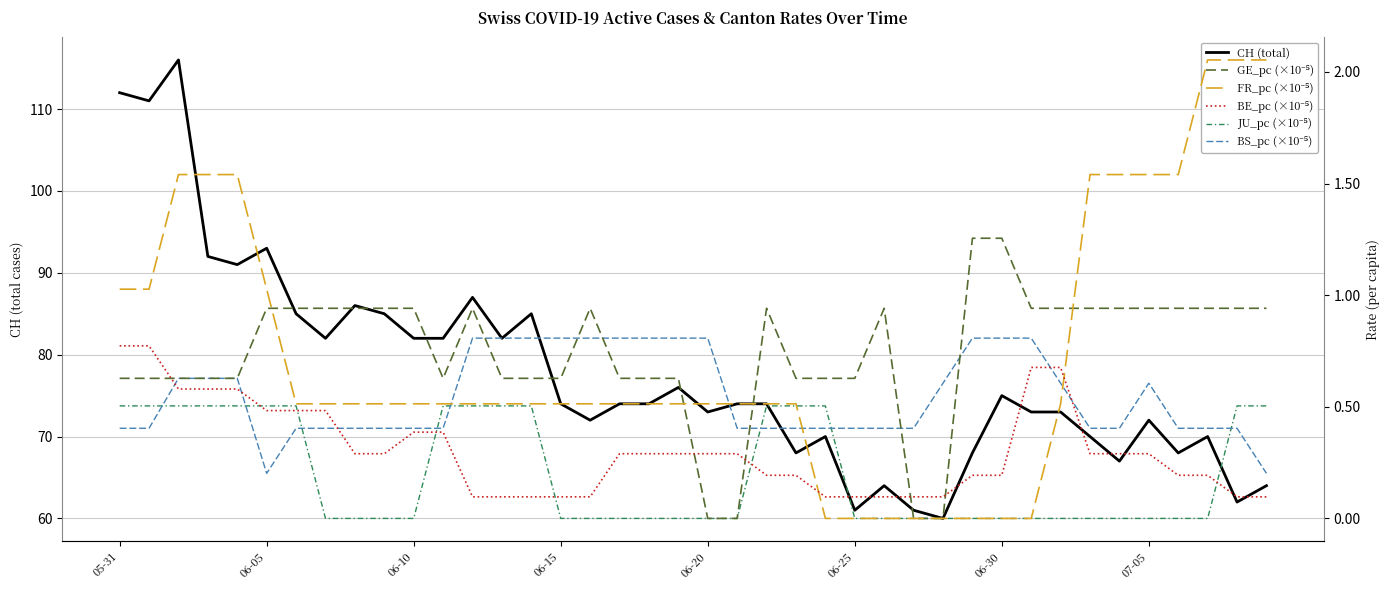

Rank the categories by BS_pc (×10⁻⁵) value from highest to lowest.

12, 13, 14, 15, 16, 17, 18, 19, 20, 29, 30, 31, 06-10, 06-15, 06-20, 28, 32, 35, 06-30, 07-05, 8, 9, 10, 11, 21, 22, 33, 34, 05-31, 06-05, 23, 24, 25, 26, 27, 36, 37, 38, 06-25, 39